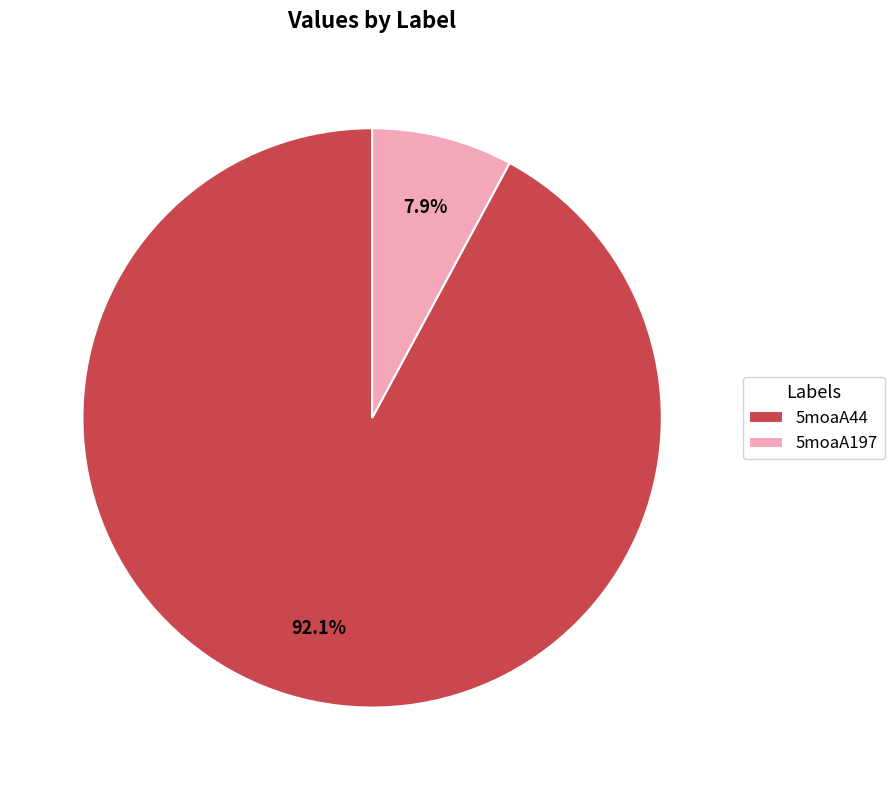

The 5moaA197 slice represents 1% of the pie. True or false?

False